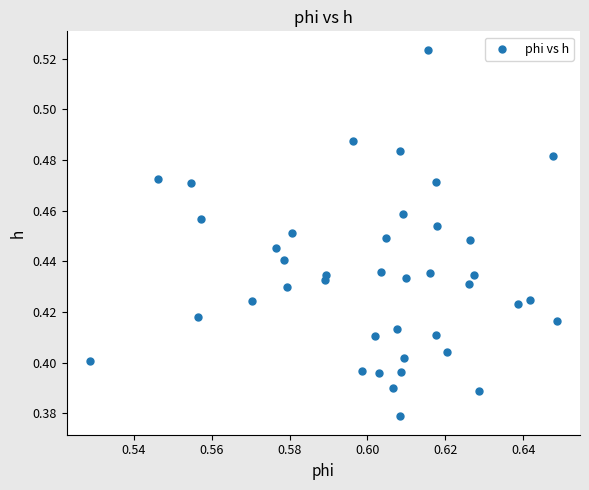

How many data points are displayed?

40